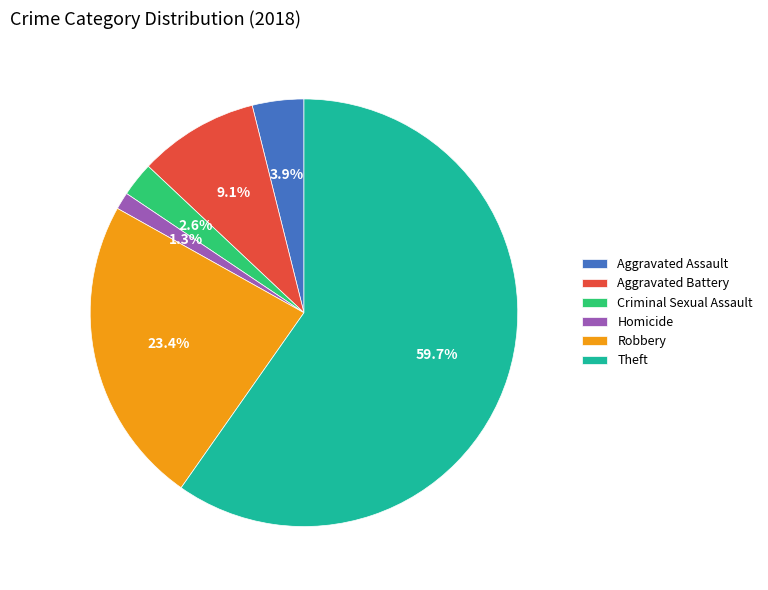

Is there any slice that represents more than half of the pie?

Yes